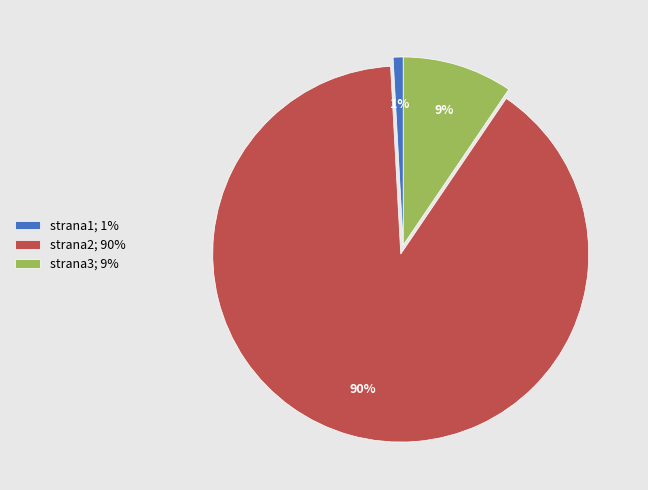

To the nearest percent, what portion does strana1 represent?

1%